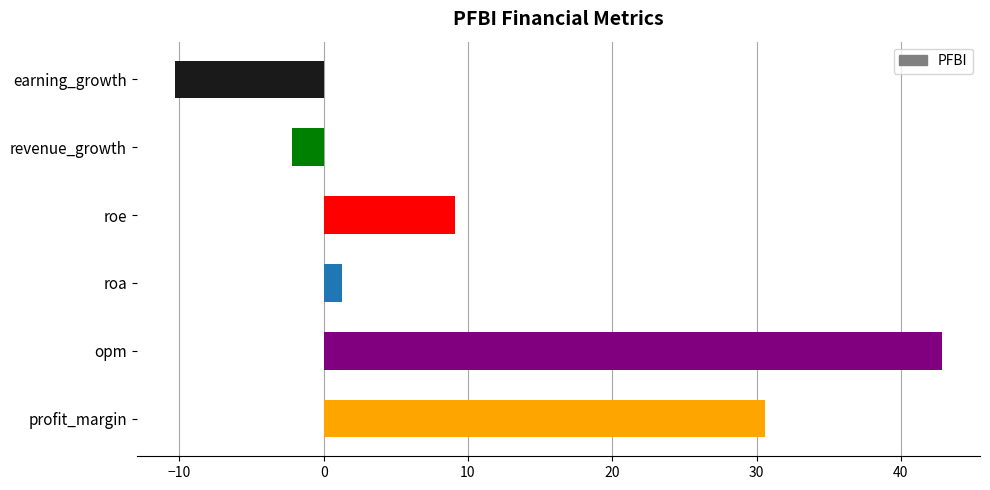

True or false: the data shows -10.3 at earning_growth.

True